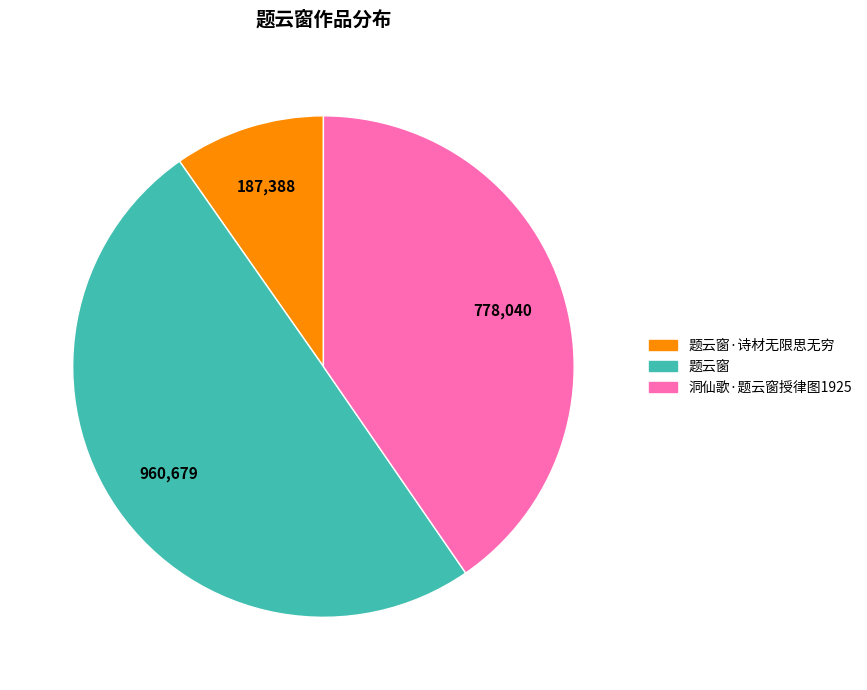

How many segments does this pie chart have?

3